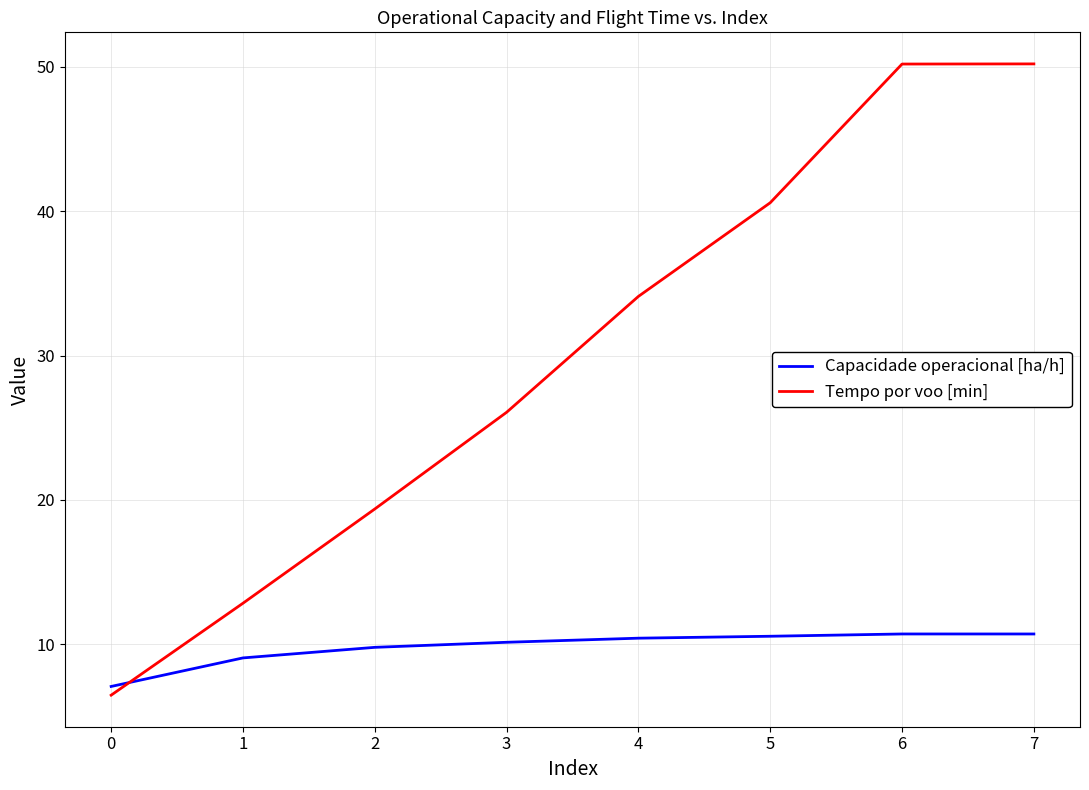

How many times do Capacidade operacional [ha/h] and Tempo por voo [min] cross each other?

1